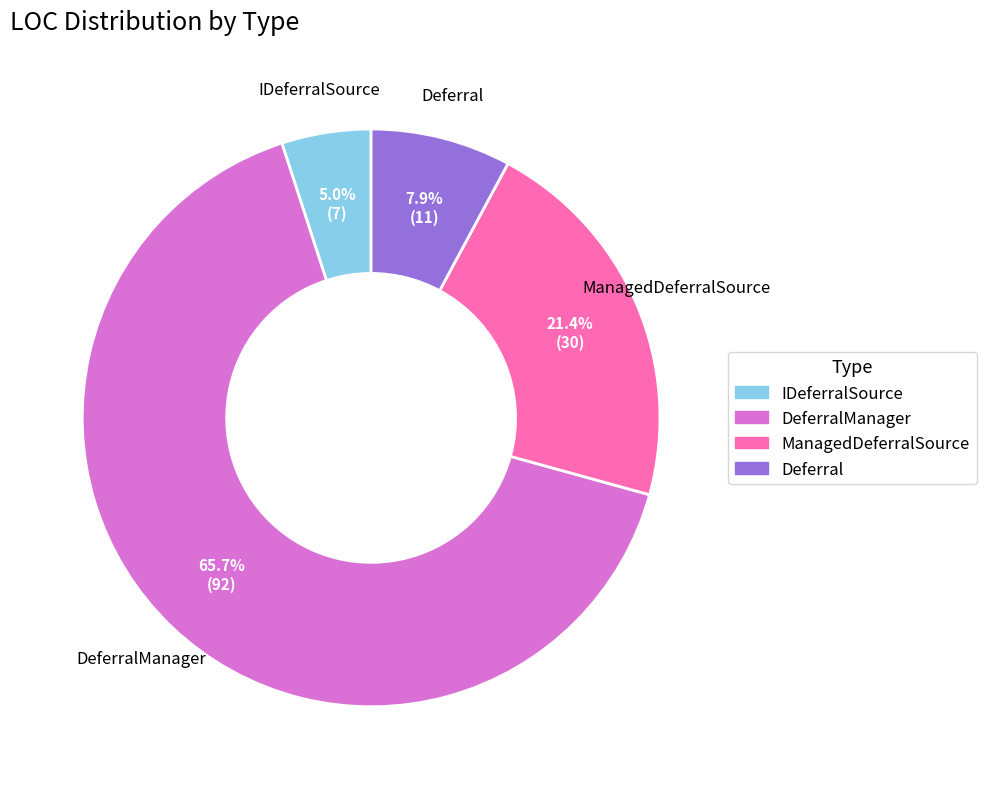

Is there a majority slice in this chart?

Yes